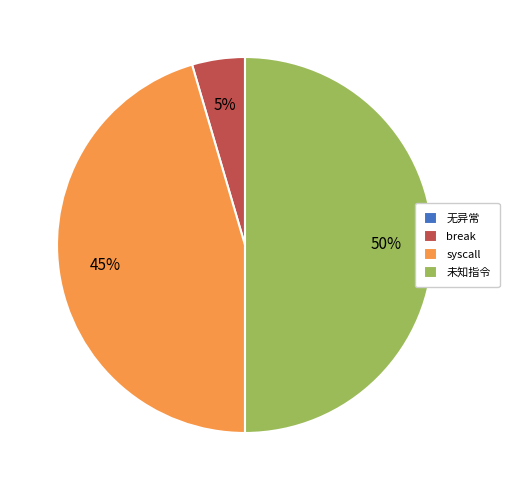

What percentage is the break slice, to the nearest percent?

5%